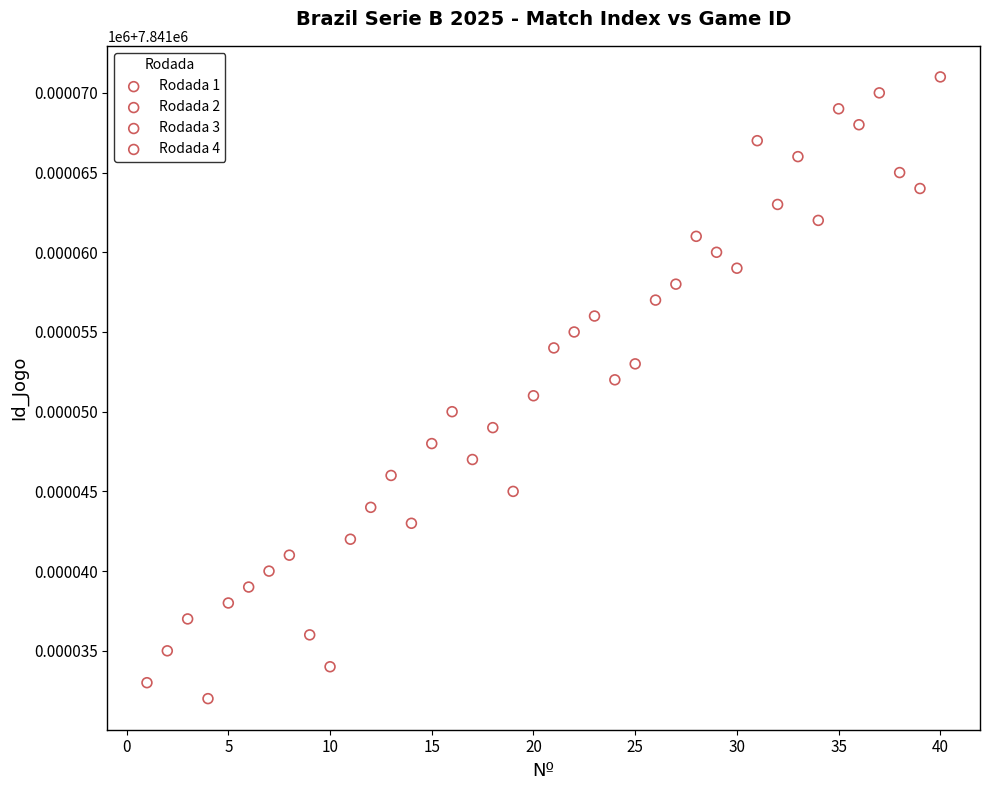

What are all the series names shown in the legend?

Rodada 1, Rodada 2, Rodada 3, Rodada 4